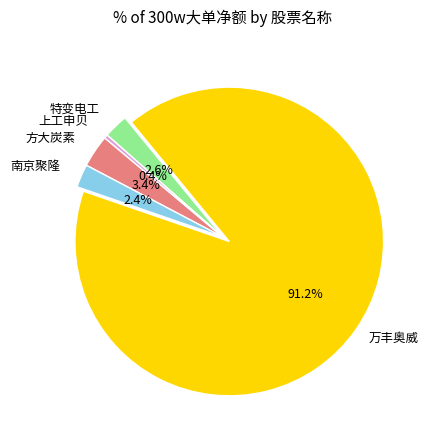

Does any single category account for the majority?

Yes